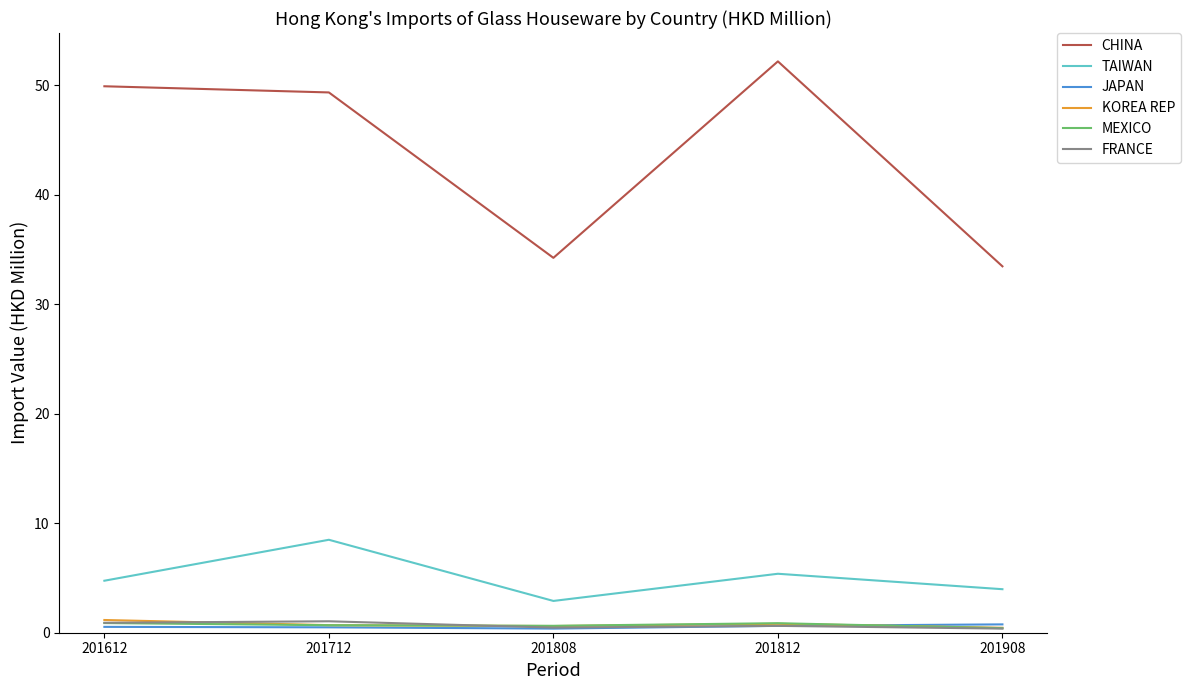

Is it true that TAIWAN equals 7.4 at 201812?

False